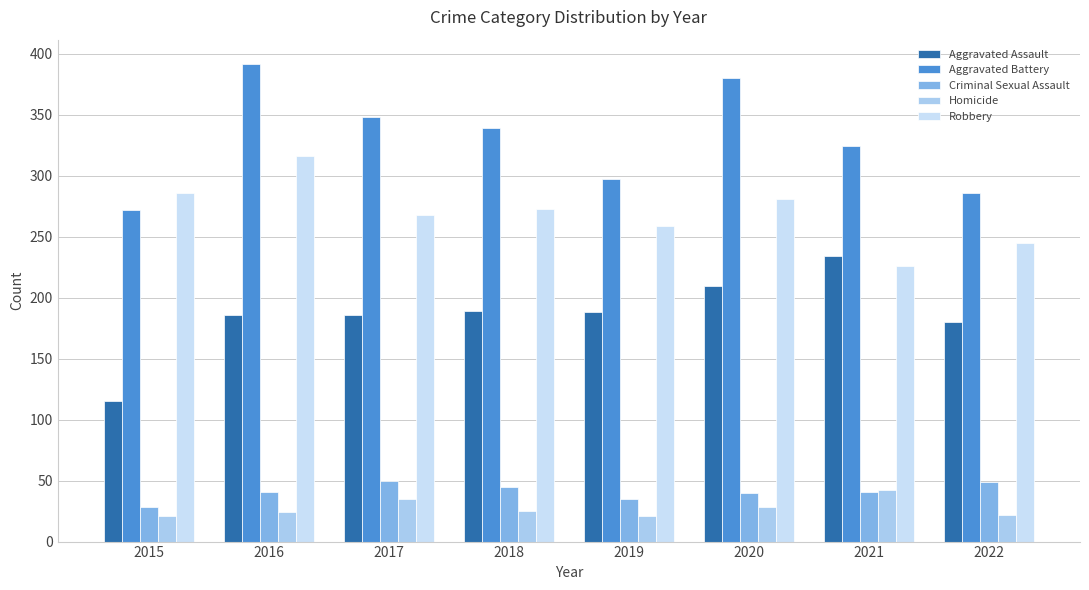

Read the Aggravated Assault value at 2018.

189